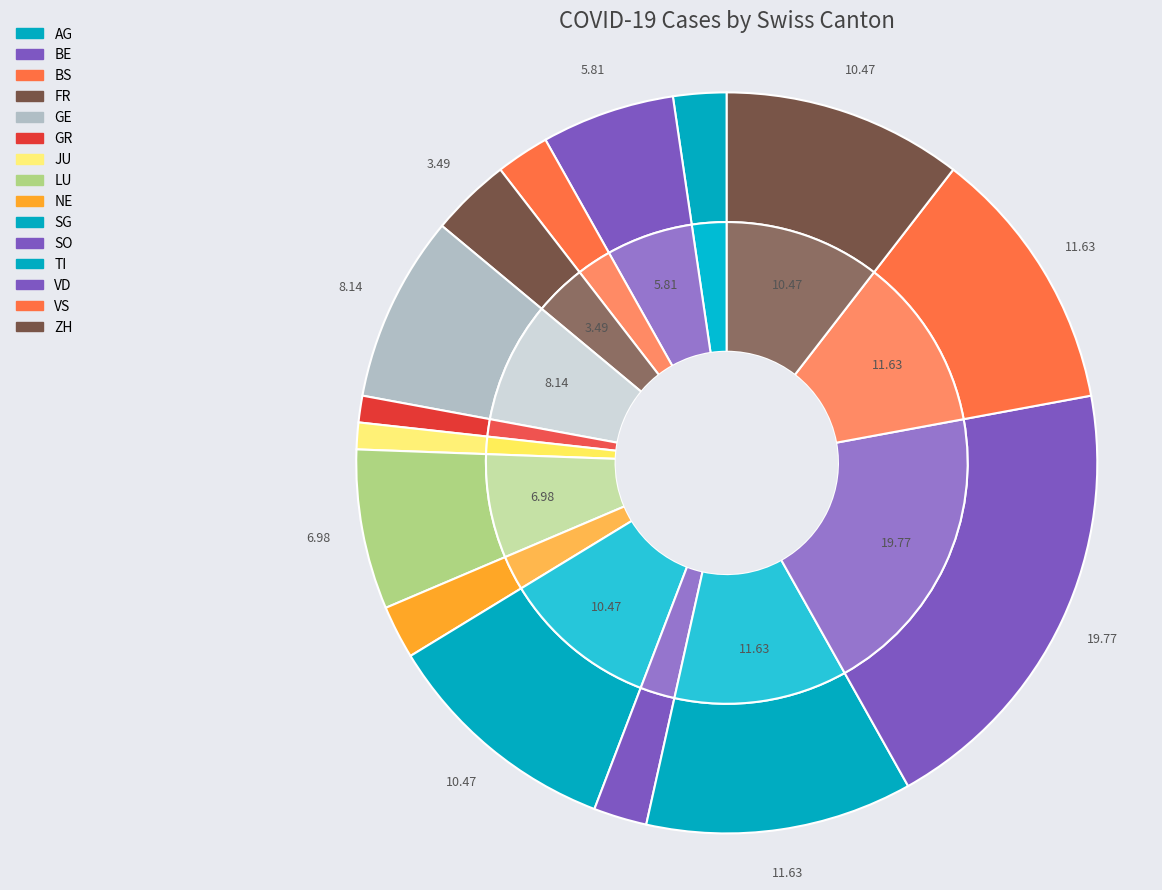

To the nearest percent, what is the difference between the ZH and BE slice percentages?

5%